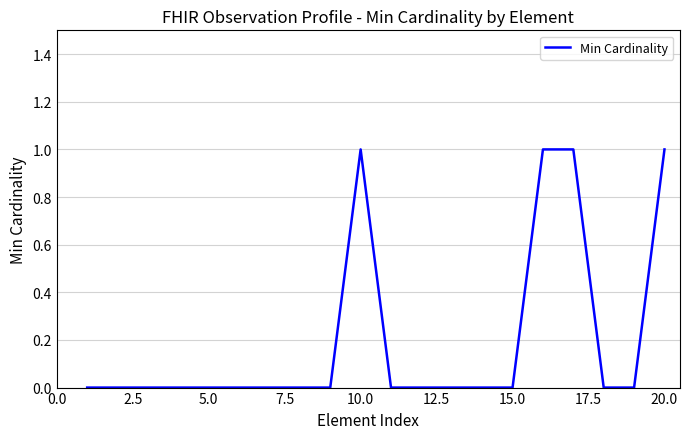

Count the values in the range 0 to 1.

20